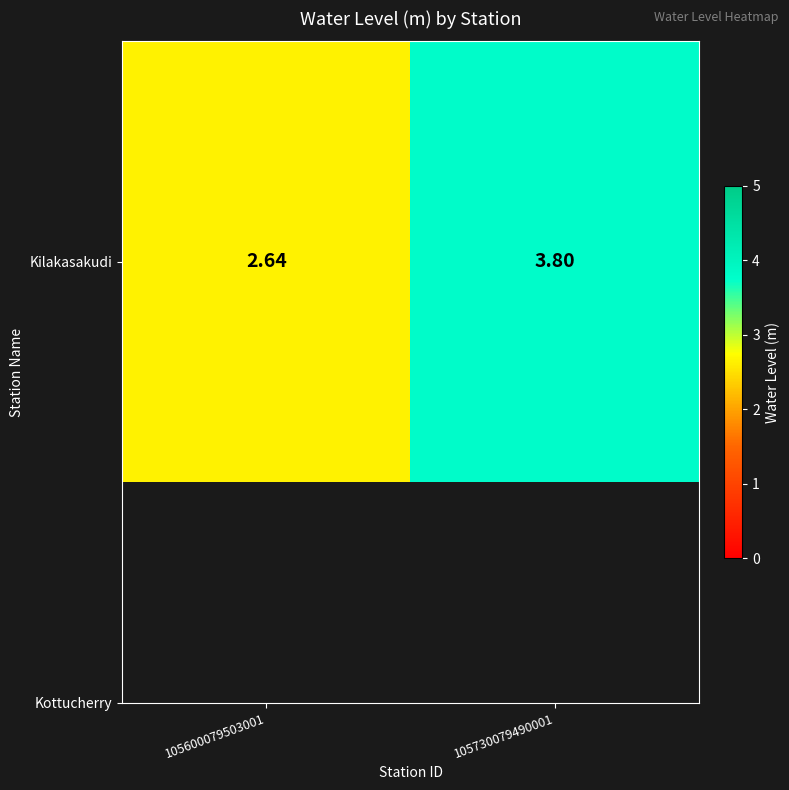

Rank the categories by value from lowest to highest.

105600079503001, 105730079490001